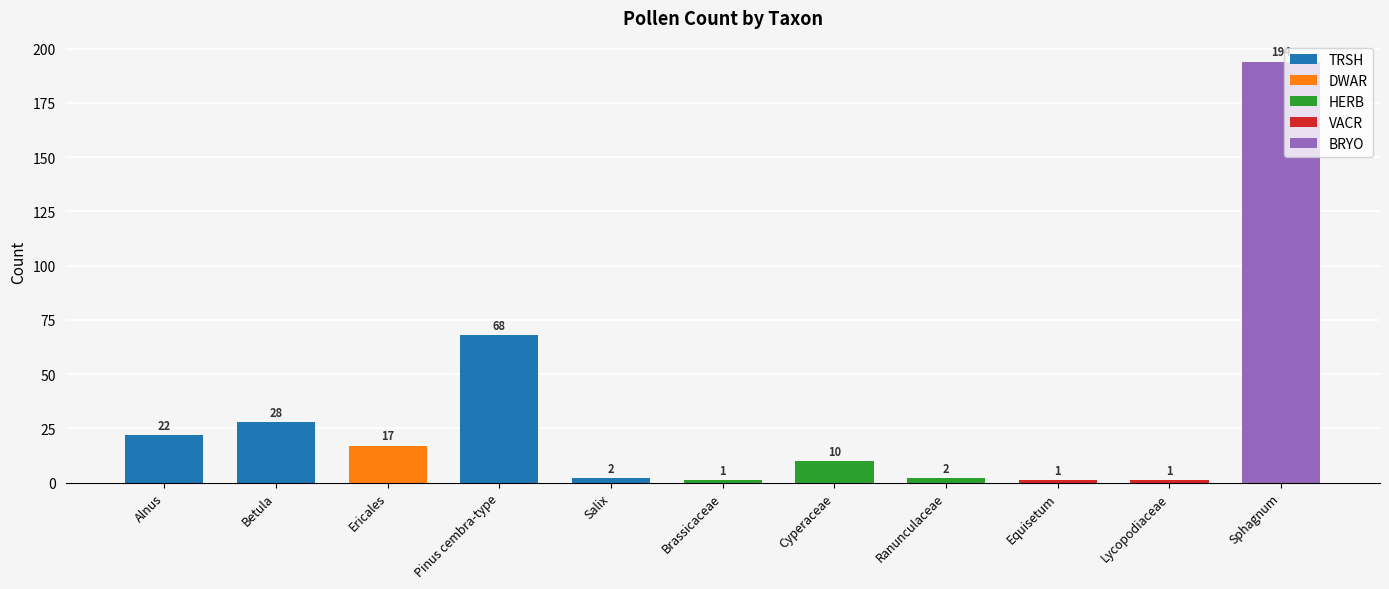

What is the label of the 7th bar from the right?

Salix